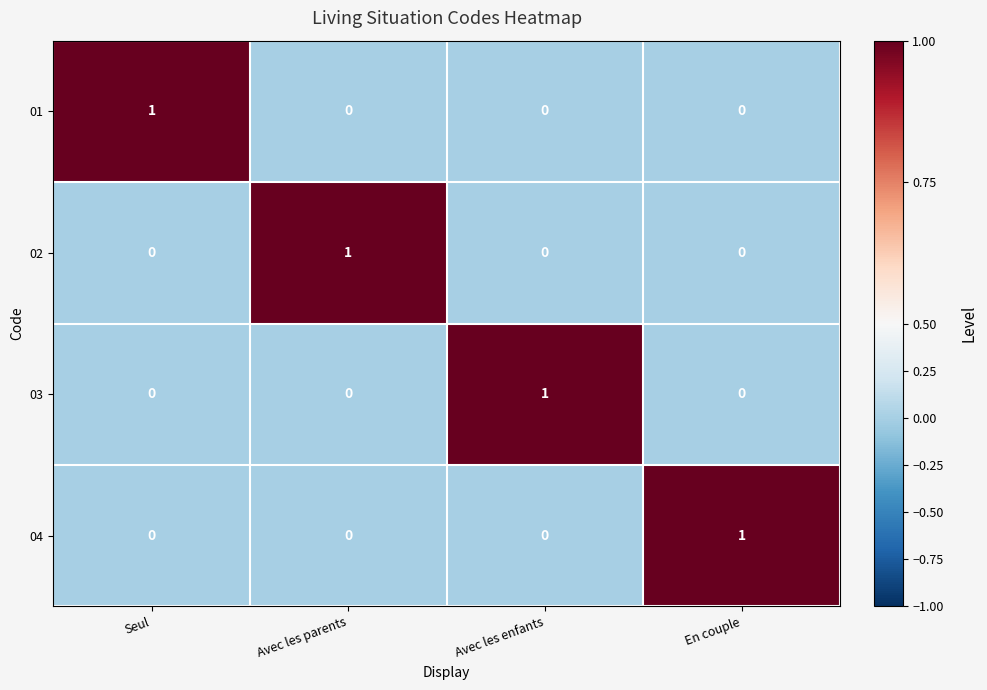

How many positive values does the 02 series have?

1